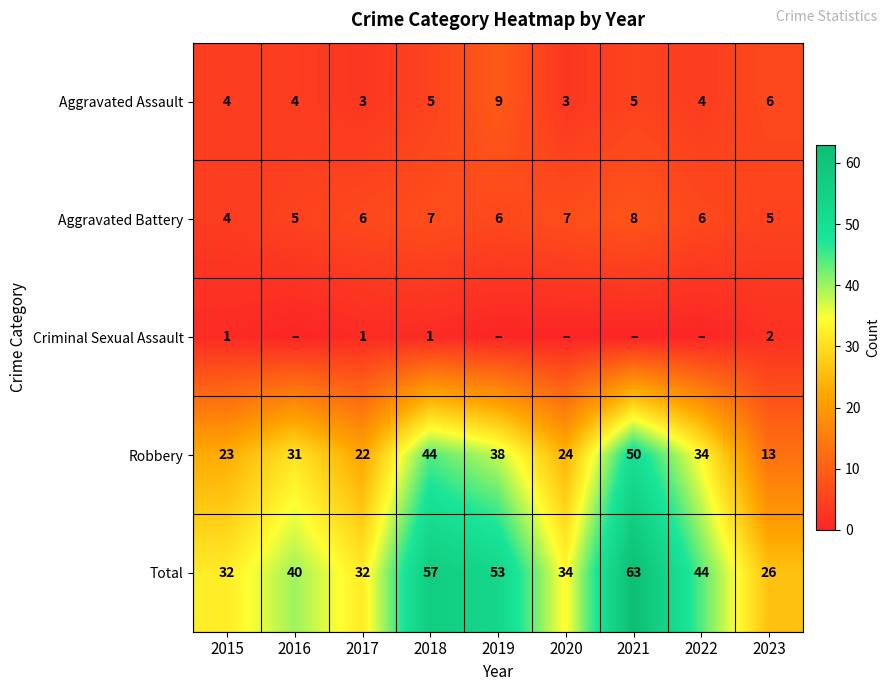

Rank the categories by Robbery value from lowest to highest.

2023, 2017, 2015, 2020, 2016, 2022, 2019, 2018, 2021